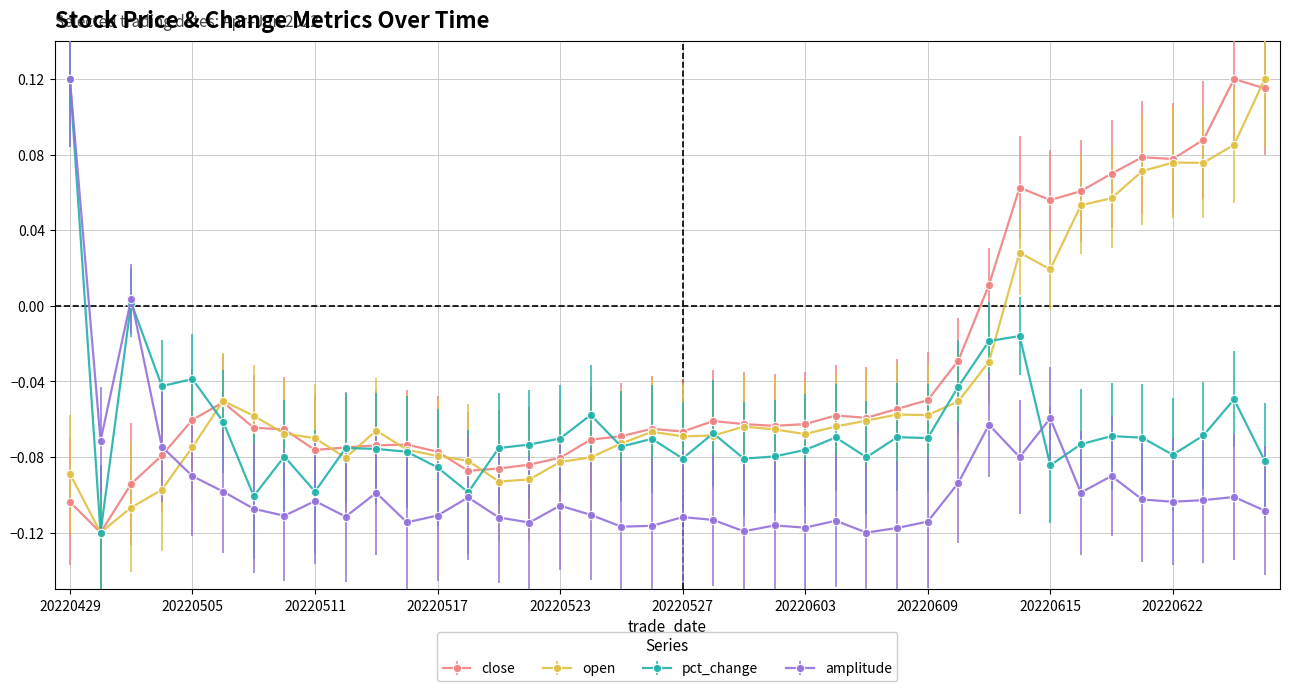

How many values in the open series are below 0?

31